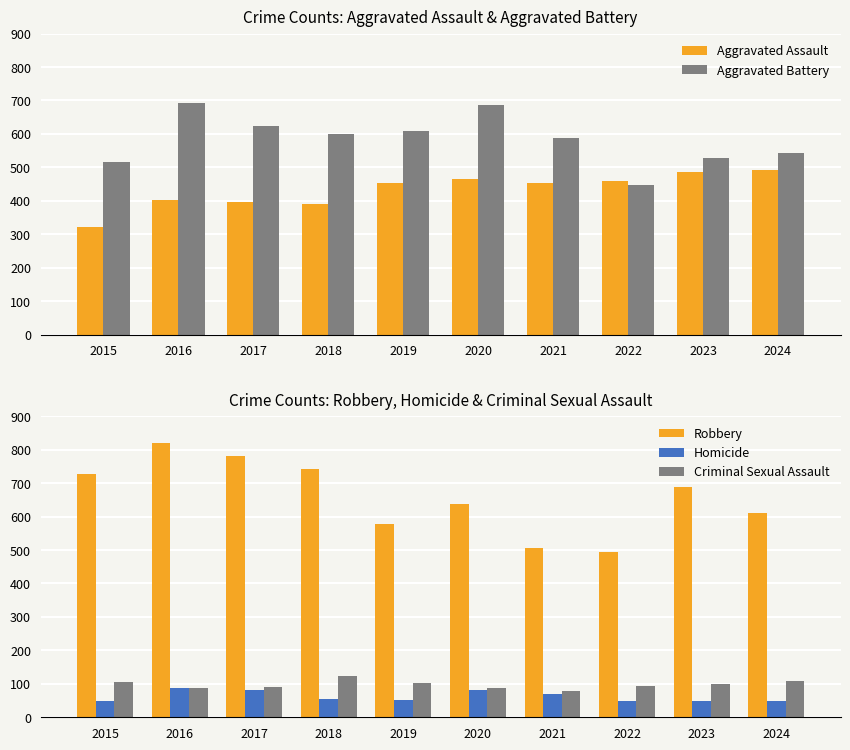

Reading left to right, what are all the values shown in this chart?

Aggravated Assault: 2015=323	2016=402	2017=396	2018=392	2019=452	2020=466	2021=452	2022=458	2023=486	2024=492
Aggravated Battery: 2015=515	2016=691	2017=623	2018=600	2019=608	2020=686	2021=587	2022=446	2023=529	2024=543
Robbery: 2015=726	2016=819	2017=780	2018=741	2019=577	2020=637	2021=506	2022=495	2023=687	2024=610
Homicide: 2015=50	2016=87	2017=82	2018=56	2019=53	2020=81	2021=69	2022=50	2023=48	2024=48
Criminal Sexual Assault: 2015=105	2016=87	2017=91	2018=123	2019=102	2020=89	2021=80	2022=93	2023=98	2024=107